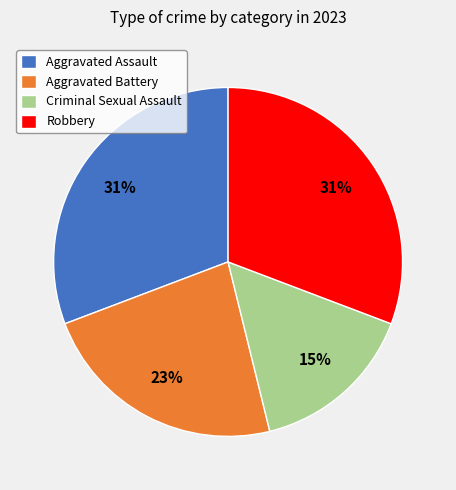

Is it true that Aggravated Assault is 39% of the pie?

False